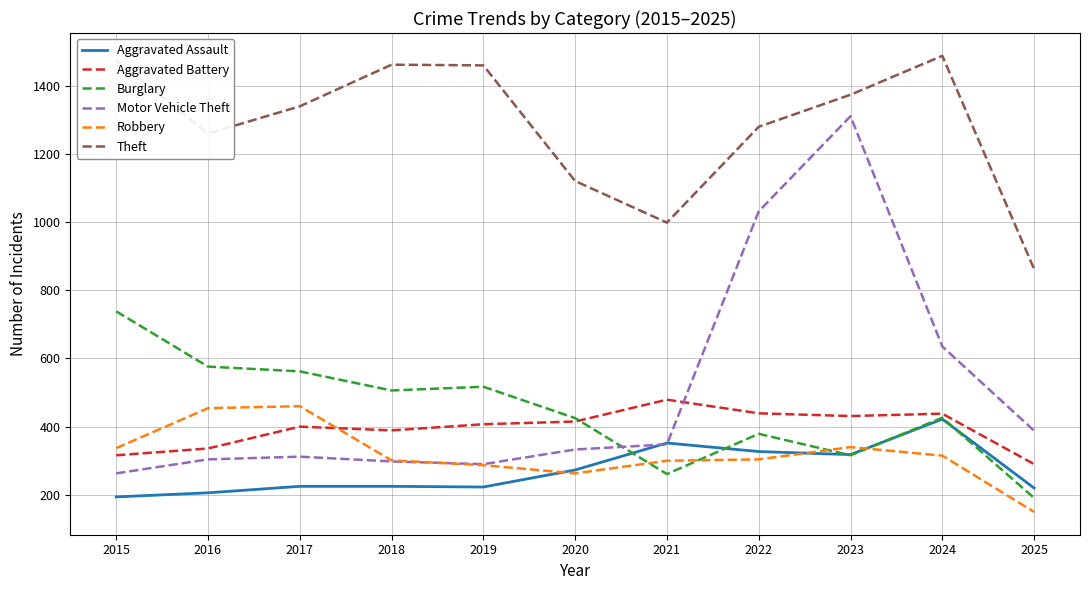

What is the total value across all series at 2020?

2829